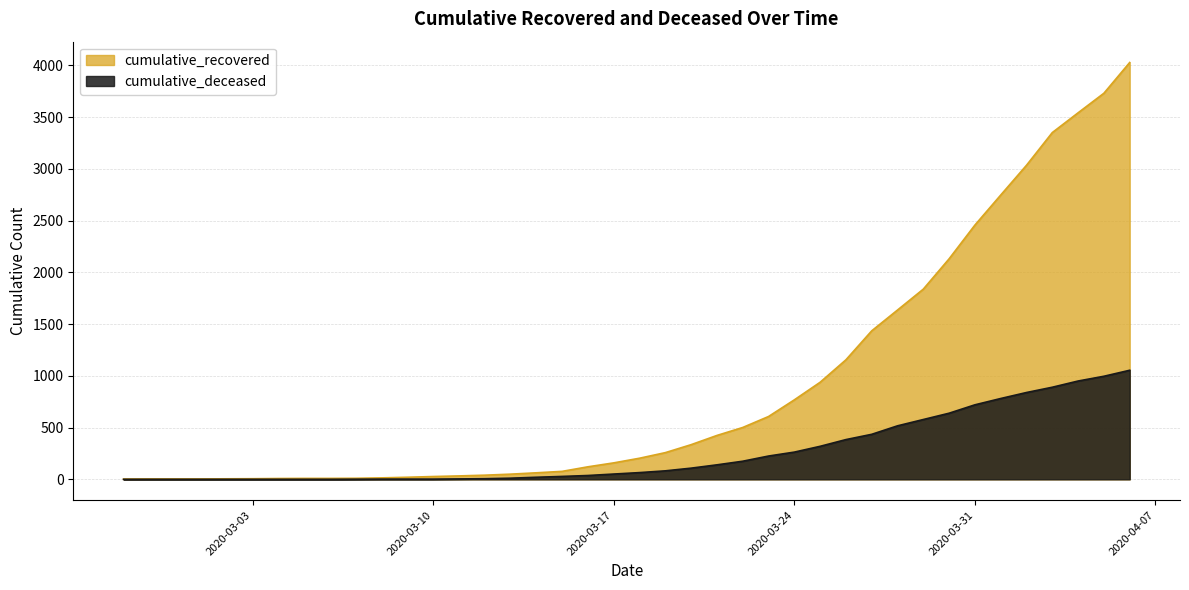

Reading right to left, transcribe all the data shown in this chart.

cumulative_recovered: 4028	3731	3542	3351	3035	2747	2457	2131	1838	1636	1435	1155	938	768	607	501	424	335	258	204	159	121	77	63	50	40	33	27	20	14	10	9	9	8	6	5	4	4	4	3
cumulative_deceased: 1054	996	950	890	839	781	720	639	578	517	435	384	319	263	225	175	140	108	82	65	51	37	28	20	11	6	4	2	2	2	1	0	0	0	0	0	0	0	0	0